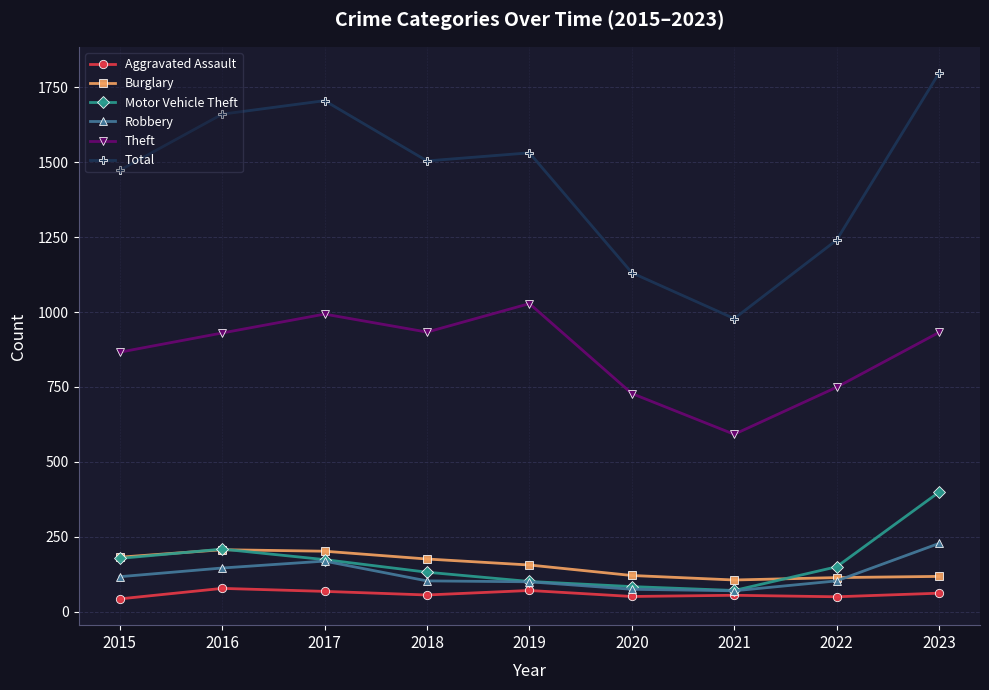

Read the Aggravated Assault value at 2021.

55